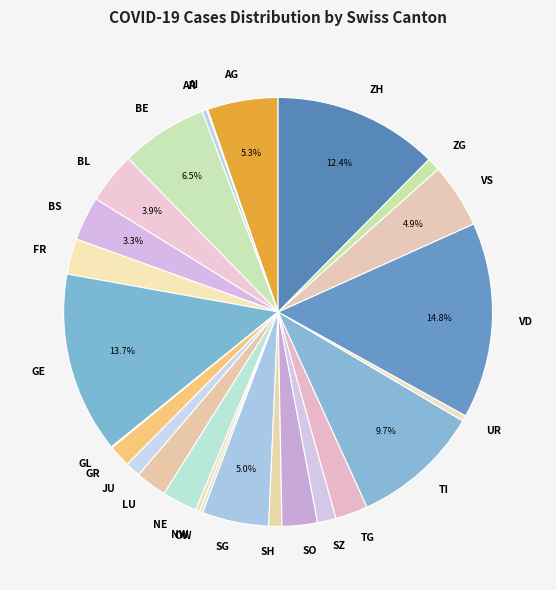

Which has a higher value, GE or TG?

GE